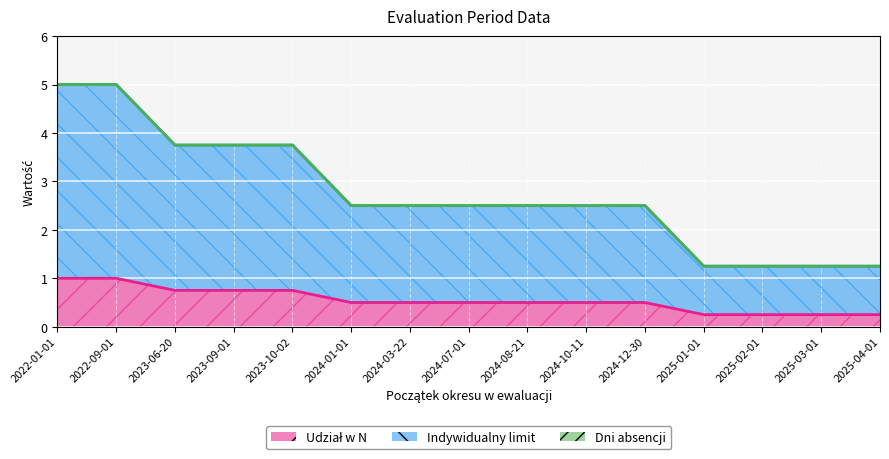

What is the approximate value of Udział w N at 2023-10-02?

0.8